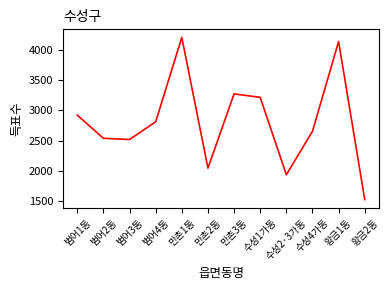

What is the average value?

2816